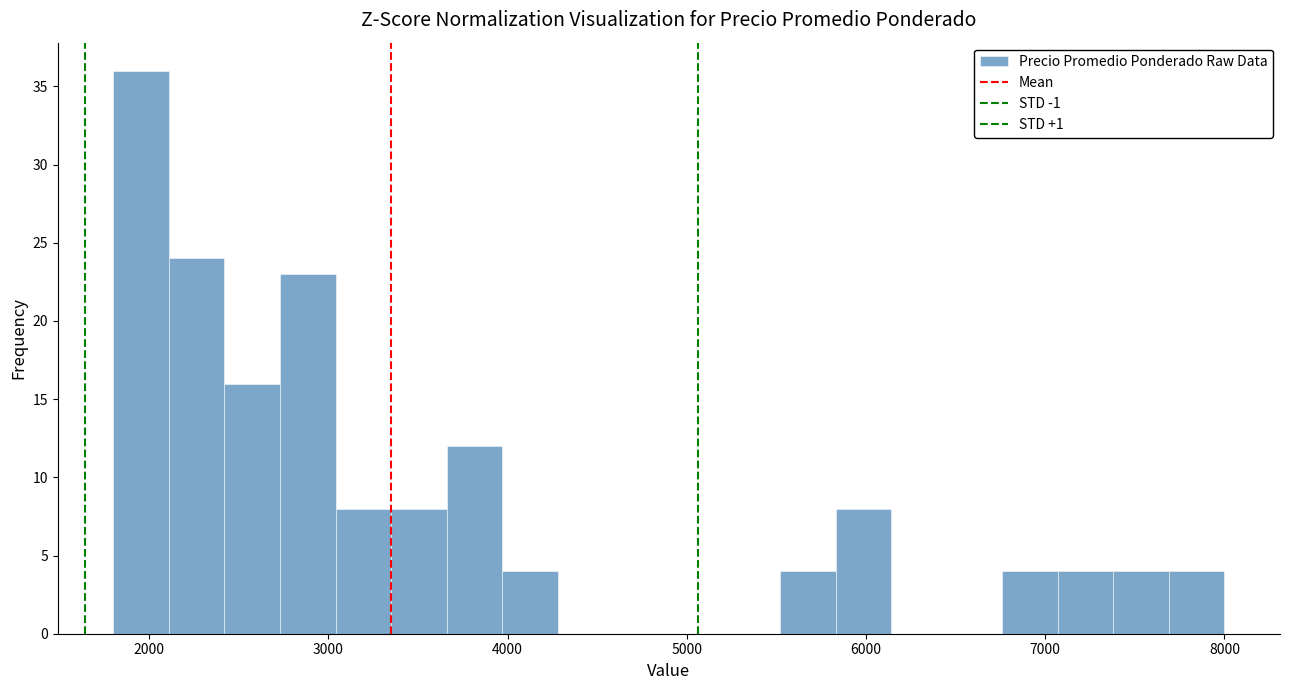

Around what value on the x-axis is the tallest bar? Give the approximate position of its centre, as read against the axis.

2000